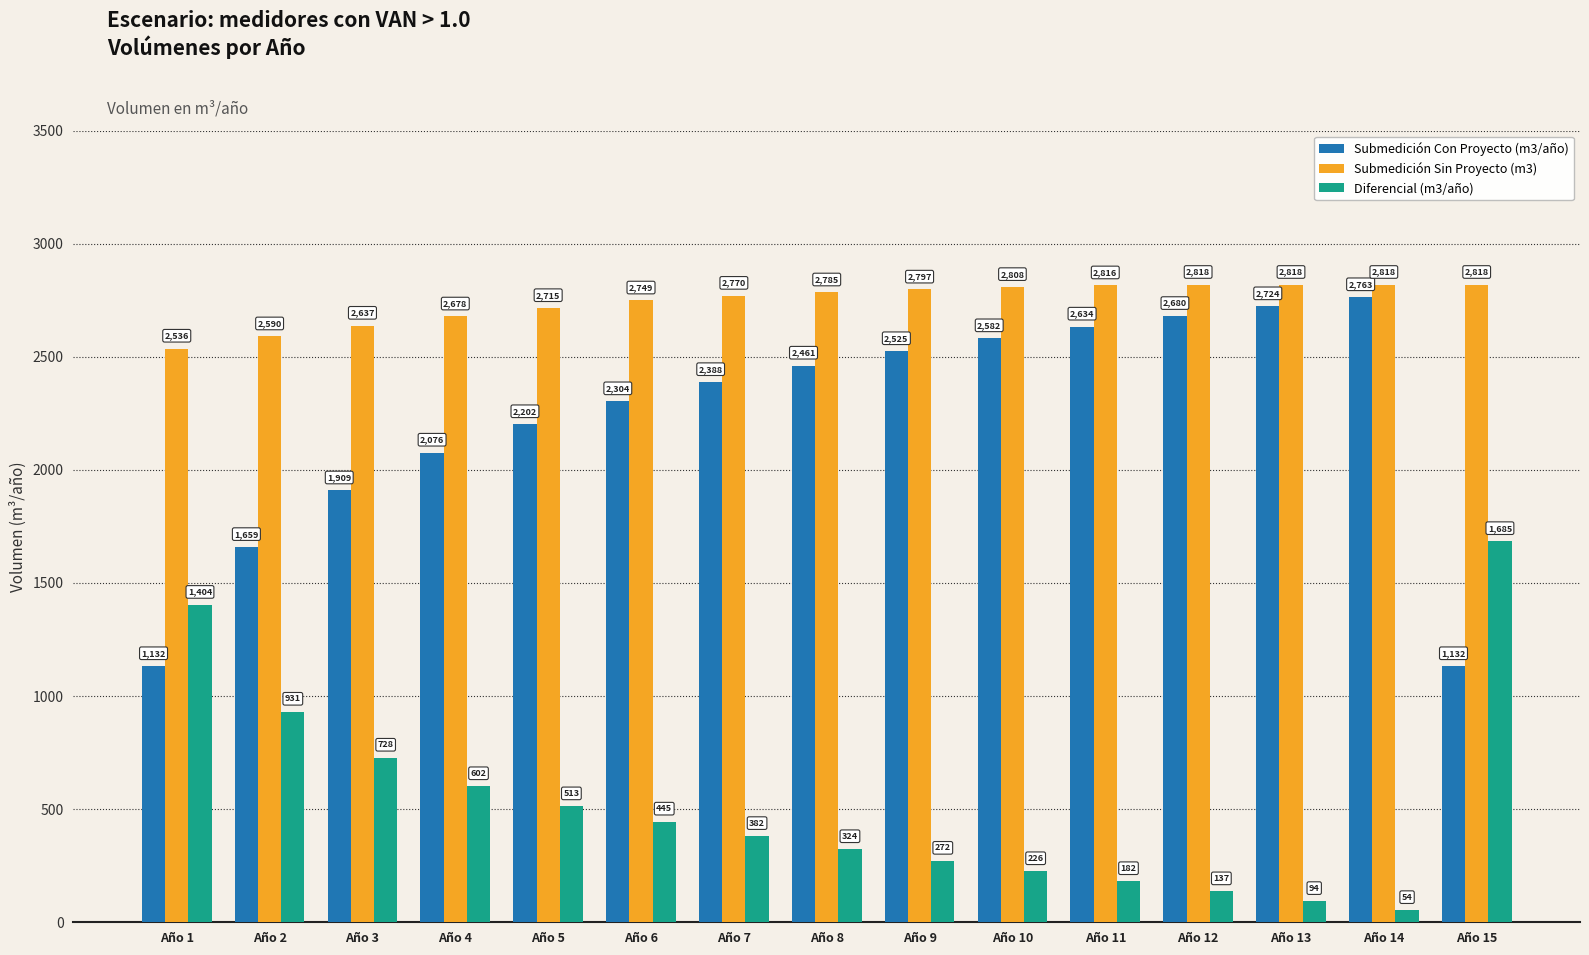

Does the chart contain stacked bars?

No